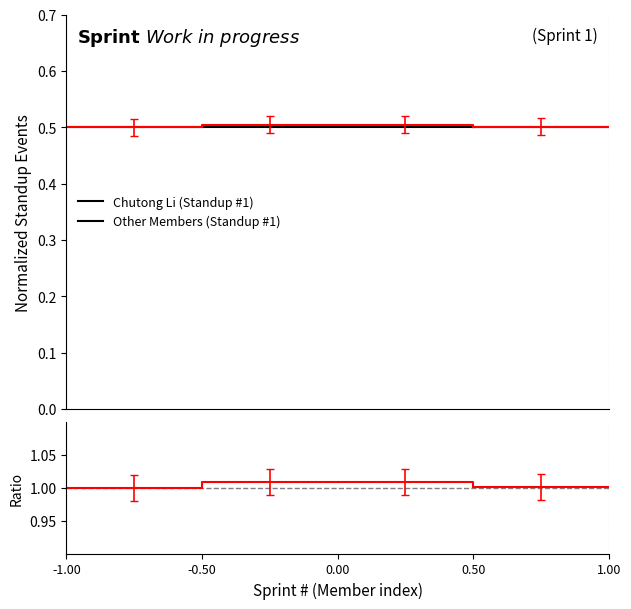

True or false: Chutong Li (Sprint 1) and Ratio intersect in this chart.

False